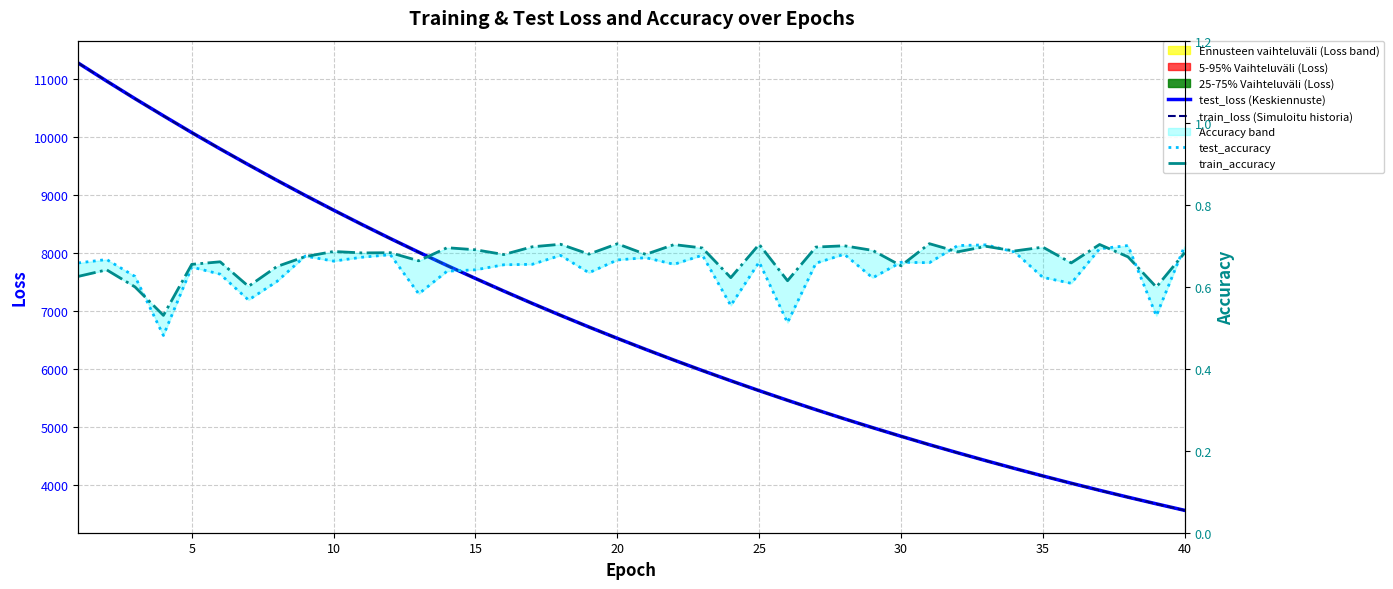

What is the difference between the maximum and minimum values in the test_loss (Keskiennuste) series?

7710.5